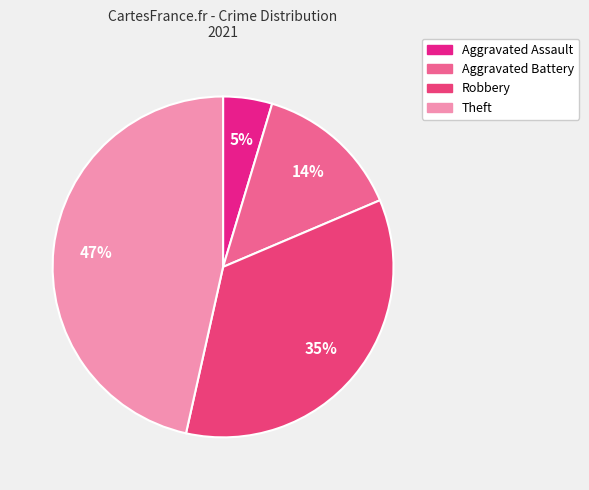

To the nearest percent, what is the difference between the largest and smallest slice percentages?

42%